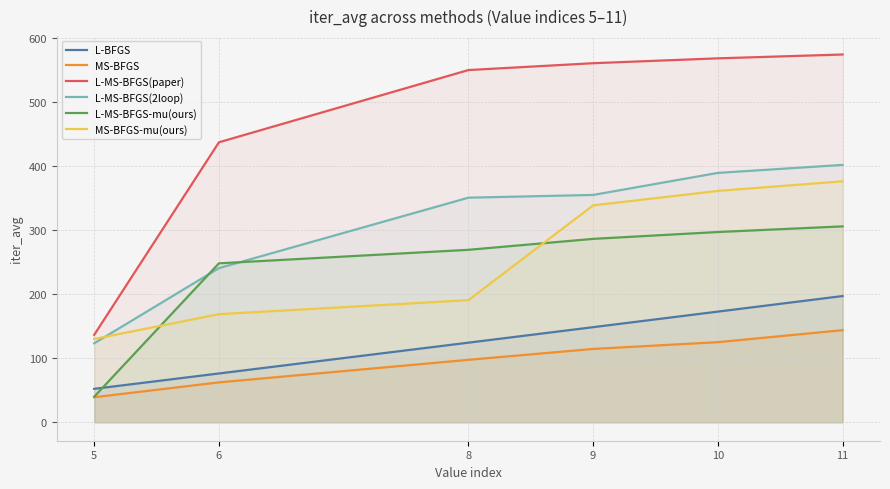

Count the number of categories in the chart.

6